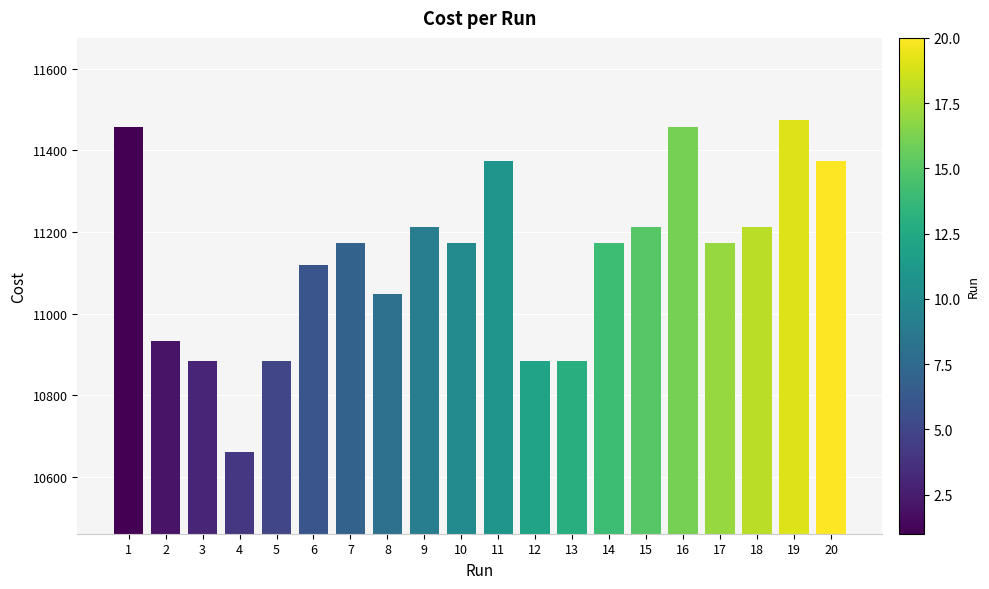

The value at 3 is 10884.0. True or false?

True